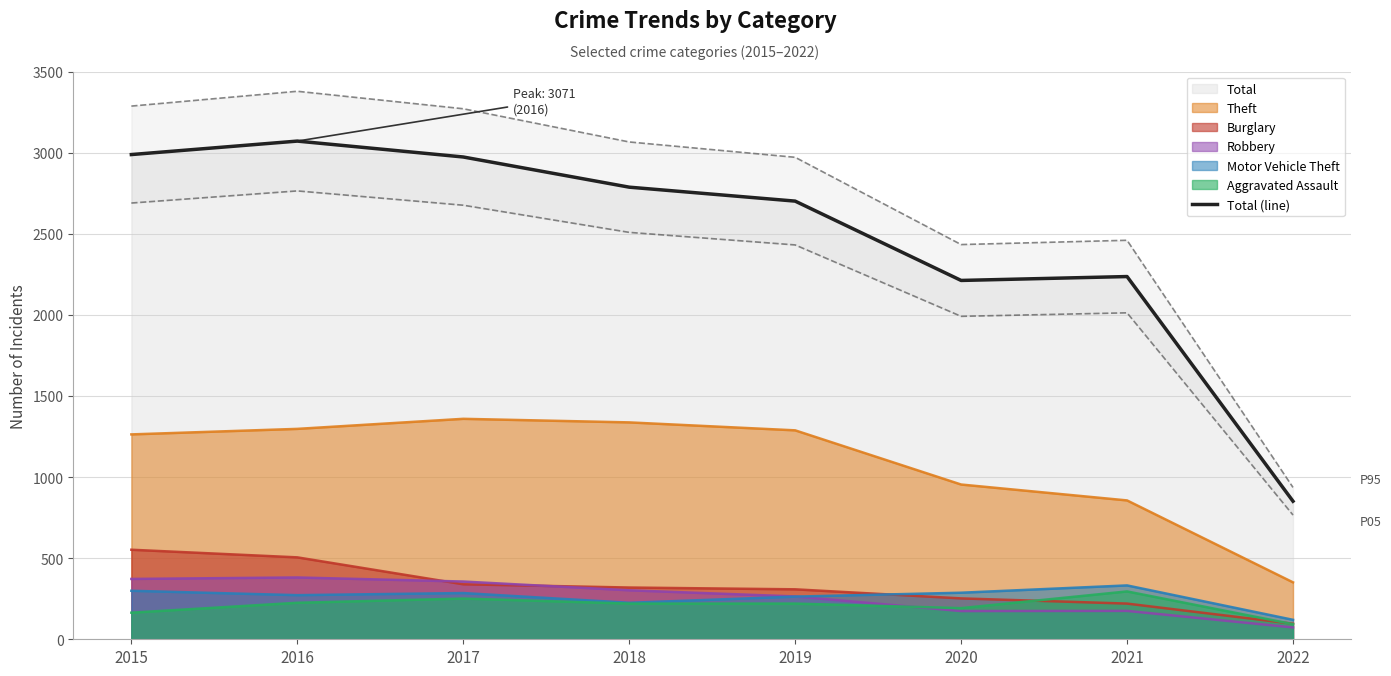

At which category does the data reach its first local valley?

2020